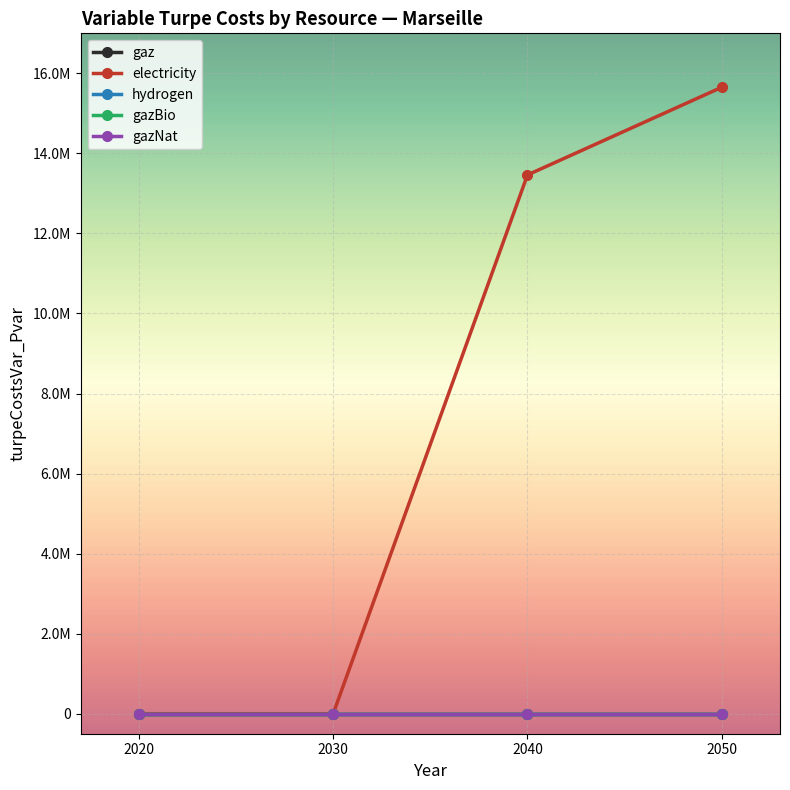

What is the difference between the second highest and minimum values in the electricity series?

13461841.5